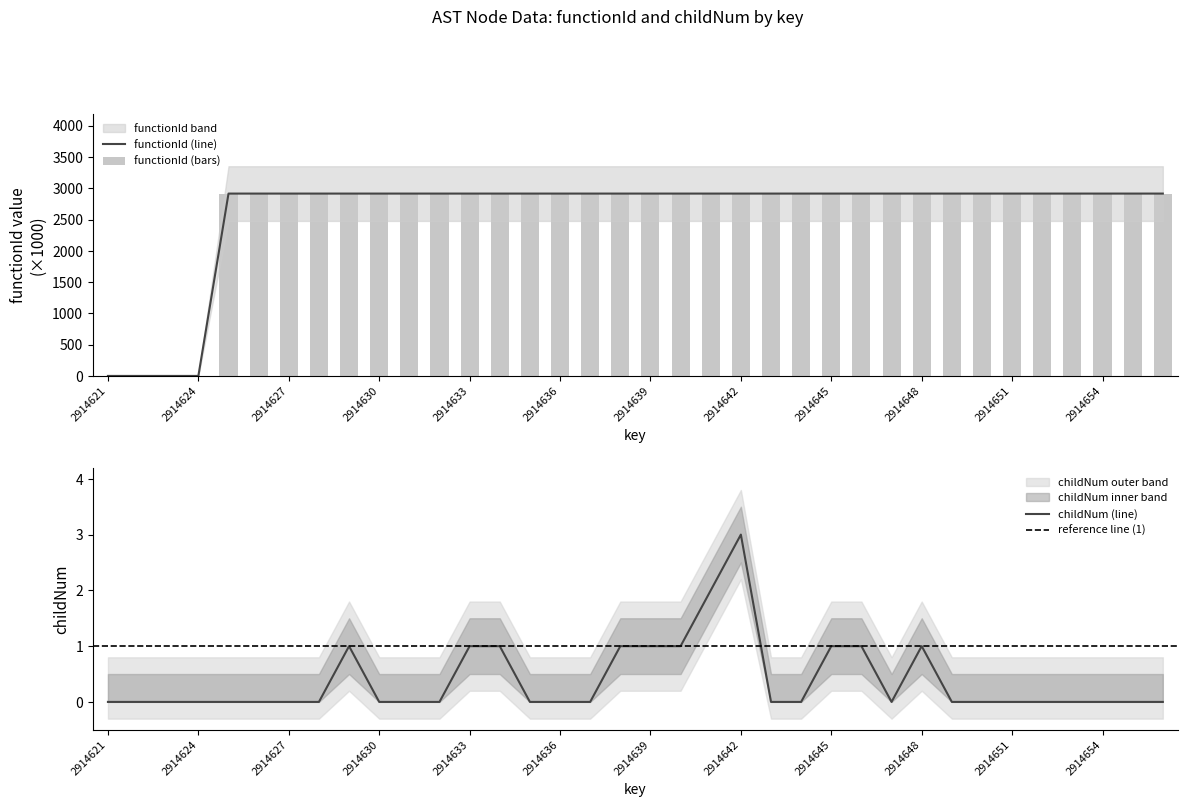

Which has a higher value, 2914645 or 2914654?

2914645